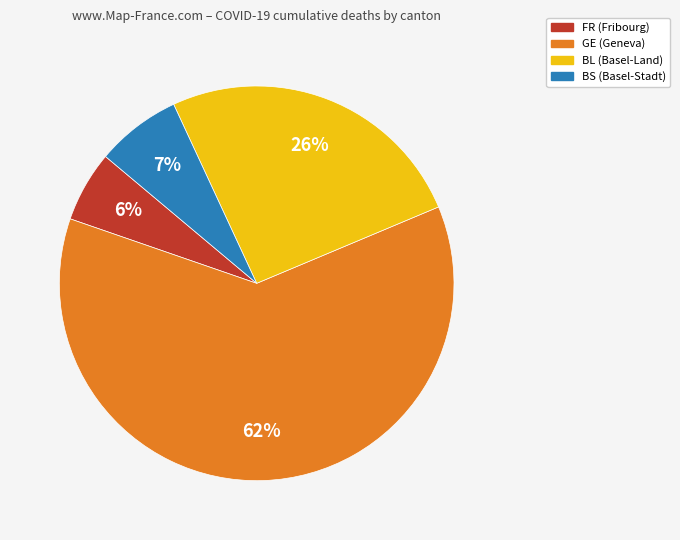

Does any single category account for the majority?

Yes